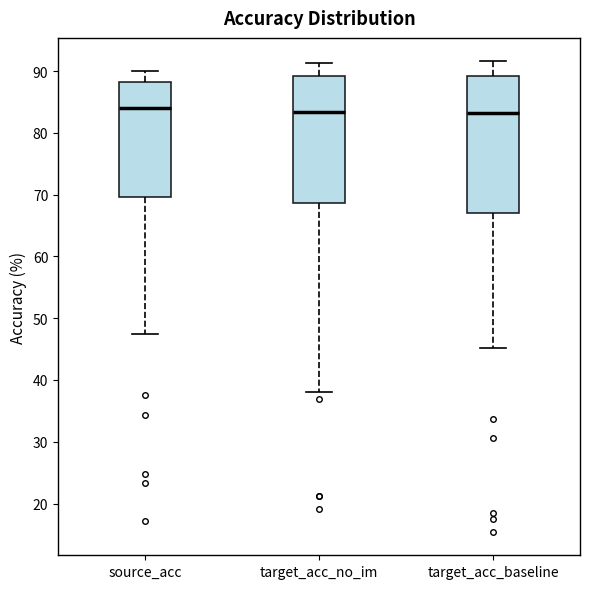

Where does the lower whisker of the box for target_acc_baseline end on the y-axis? The values are not printed on the chart, so give them approximately, as read against the axis.

45